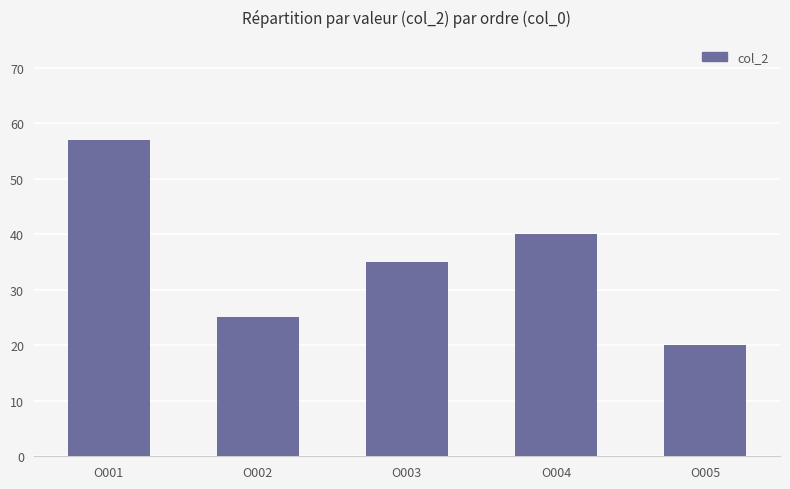

Which has a higher value, O001 or O002?

O001